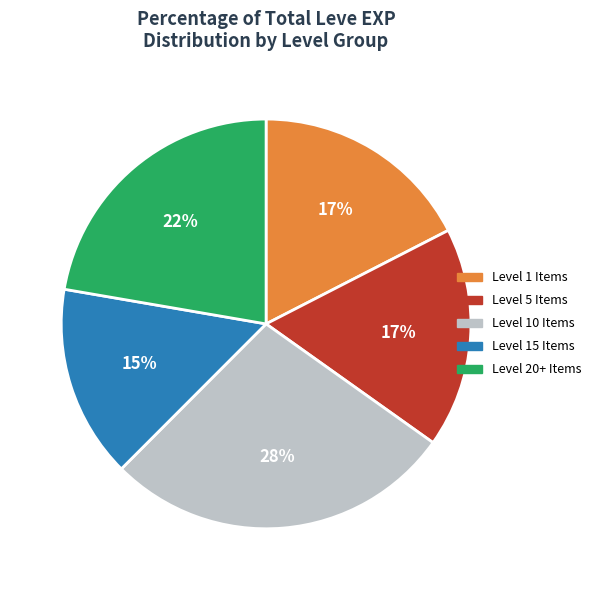

To the nearest percent, what is the average slice percentage?

20%